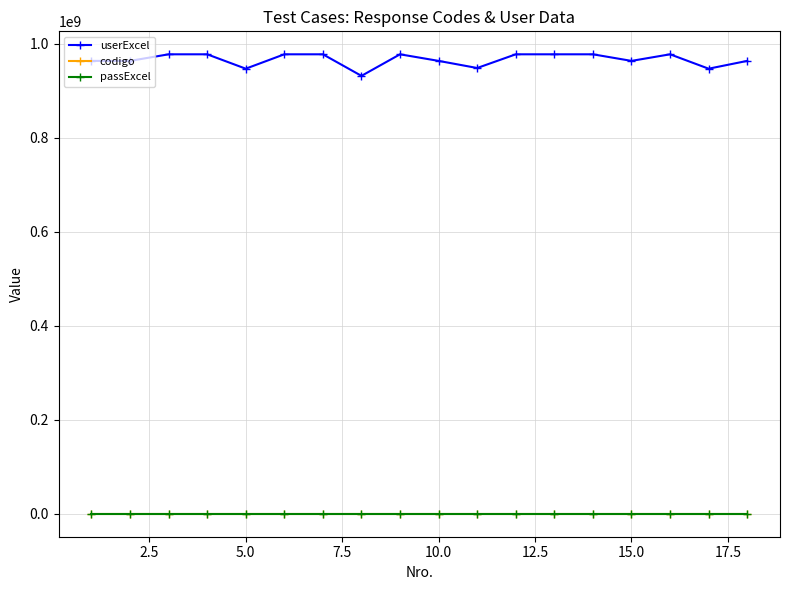

What is the value of the codigo point at the 16th from the left?

401